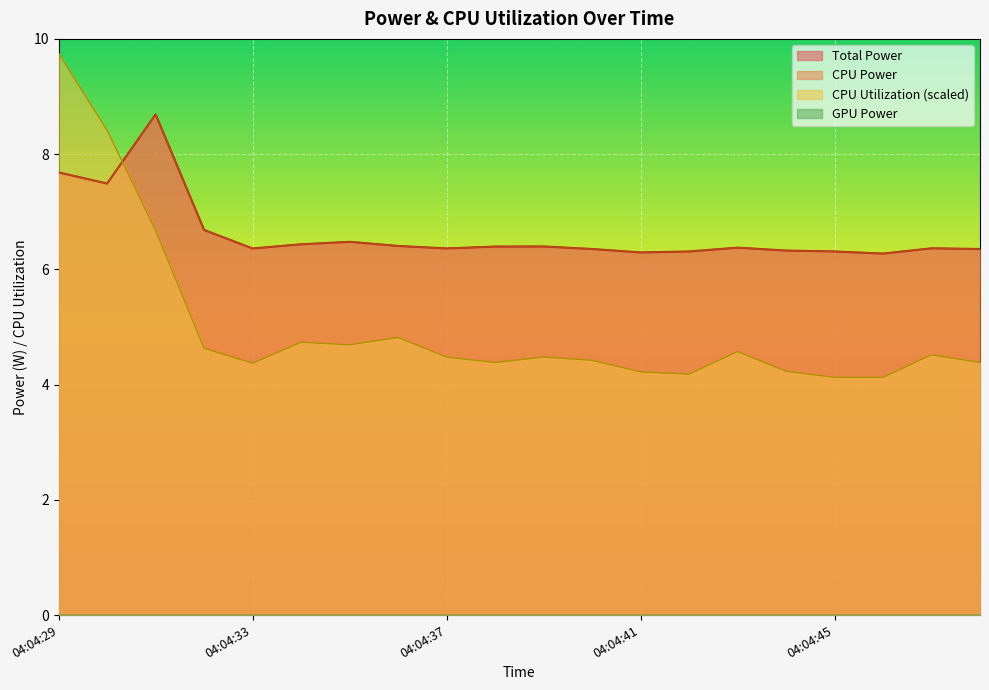

Which series ends up on top after the final intersection of Total Power and CPU Utilization?

Total Power